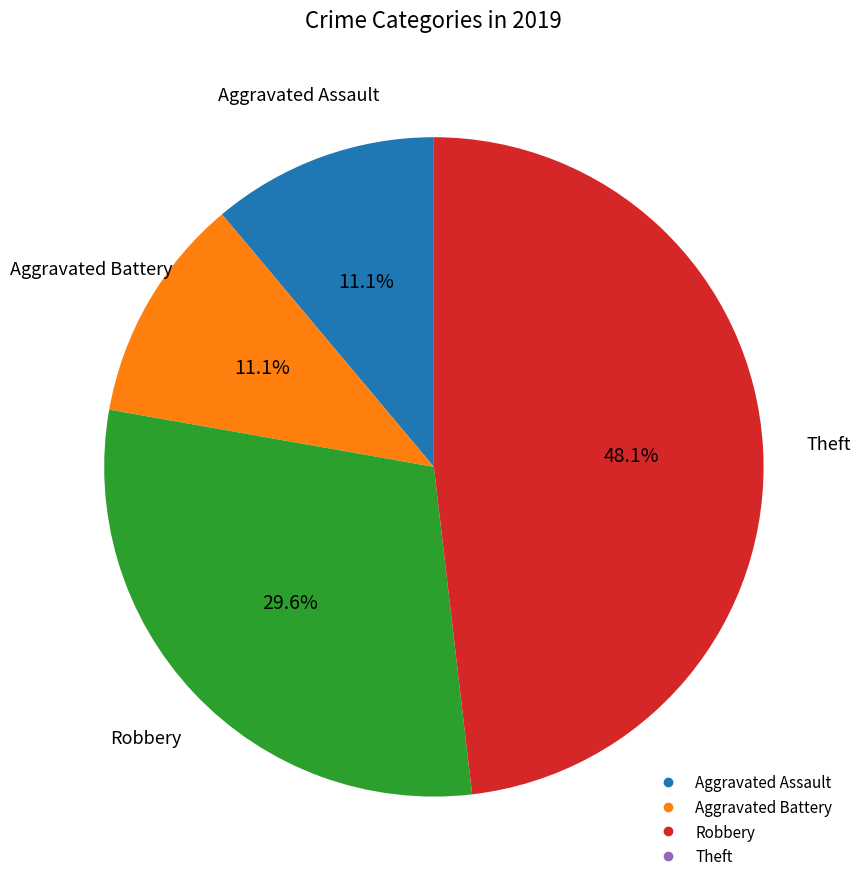

Does any single category account for the majority?

No